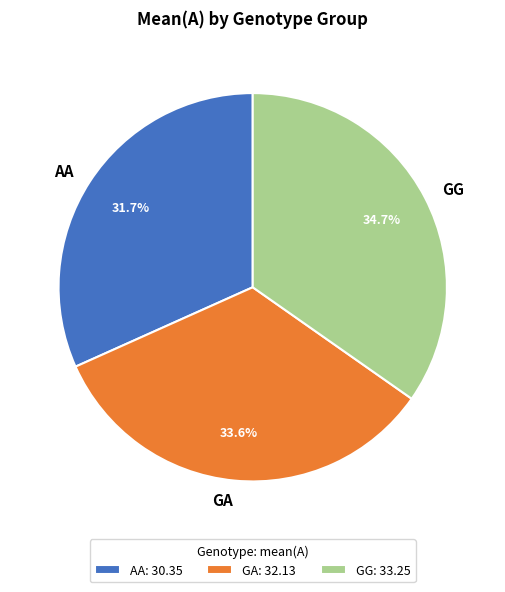

How much of the chart is everything except AA?

68.3%